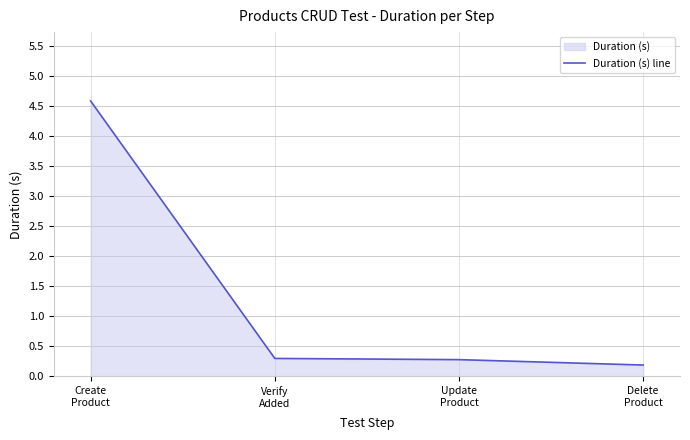

What is the change in value from Create
Product to Update
Product?

-4.3